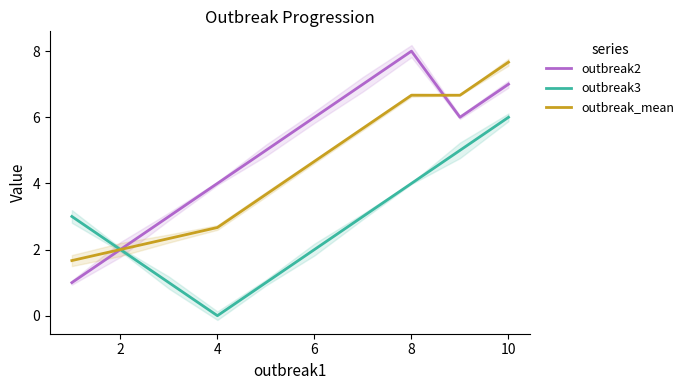

True or false: outbreak_mean has more than 0 interior local peaks.

False